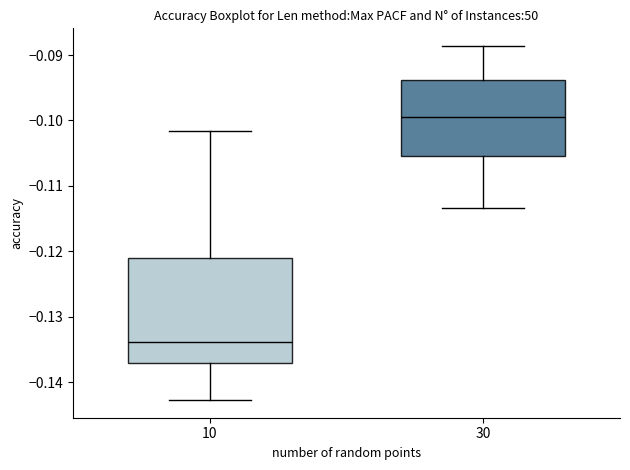

Which box is the tallest, from its lower edge to its upper edge?

10